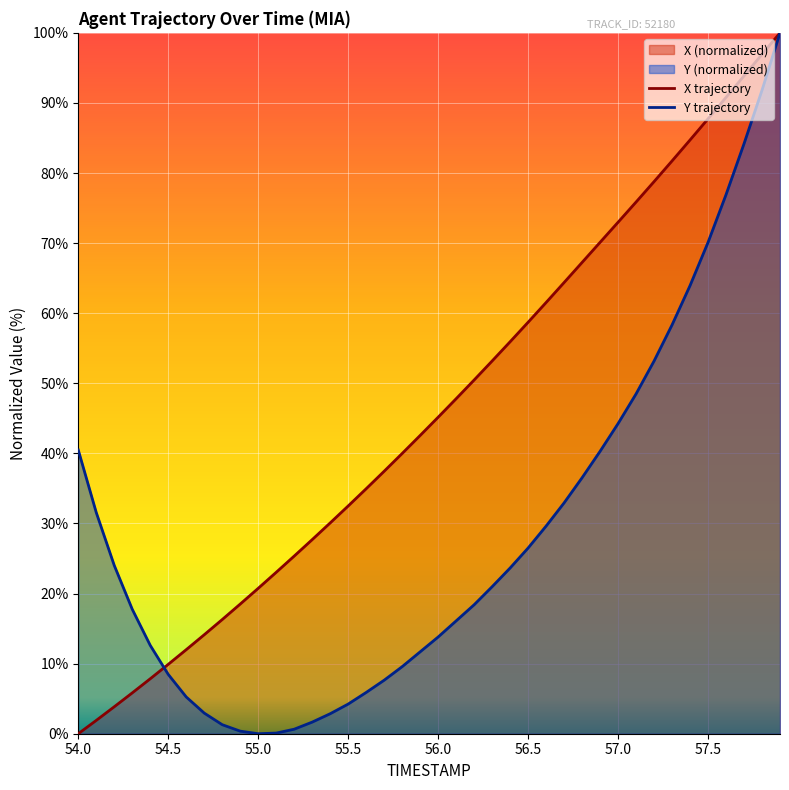

What is the greatest value displayed?

100.0